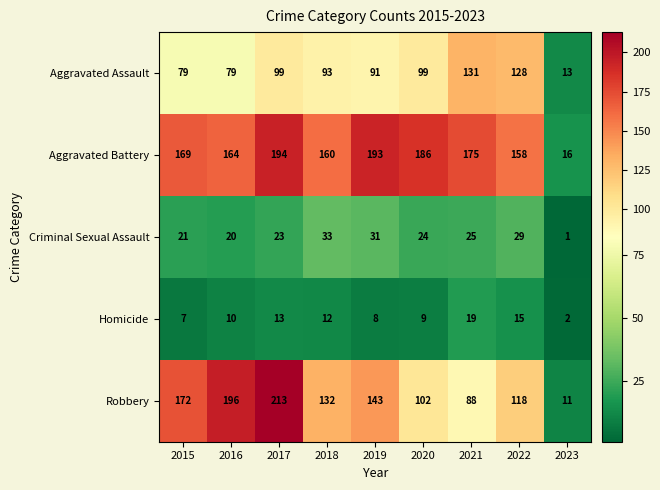

Which series has the largest range (max minus min)?

Robbery